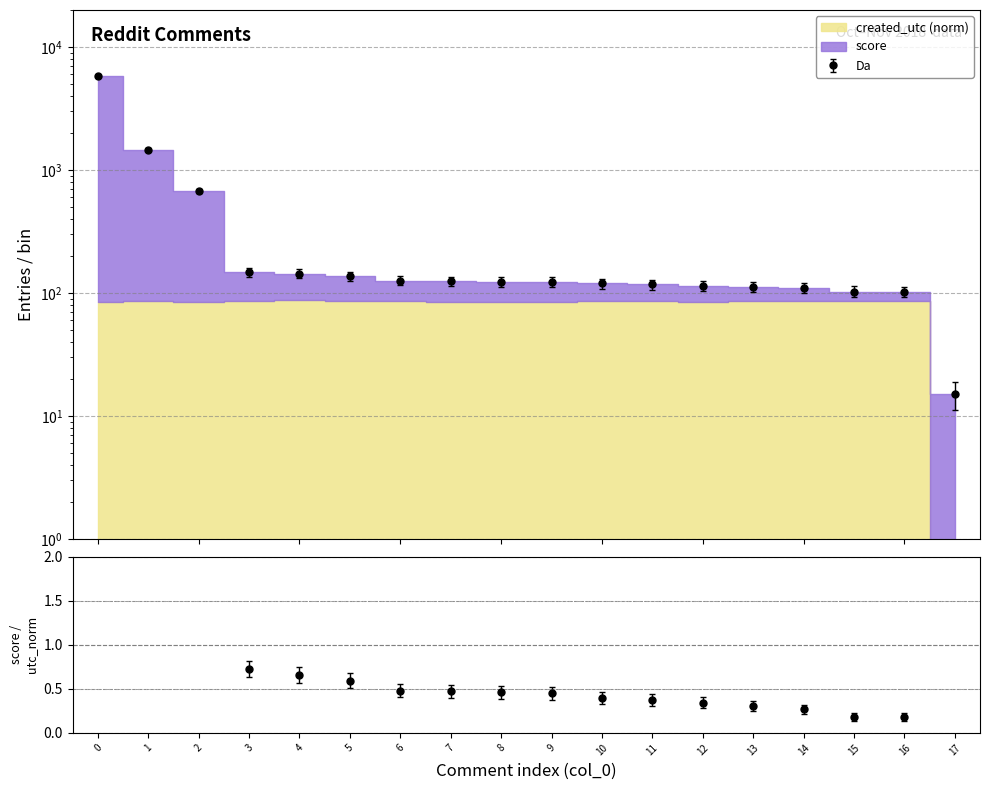

True or false: the data shows 176.8 at 6.

False